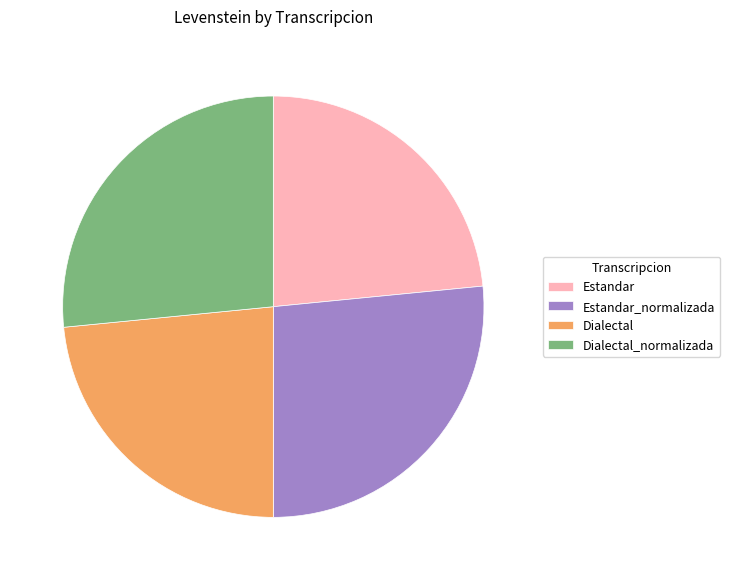

How many slices are in this pie chart?

4